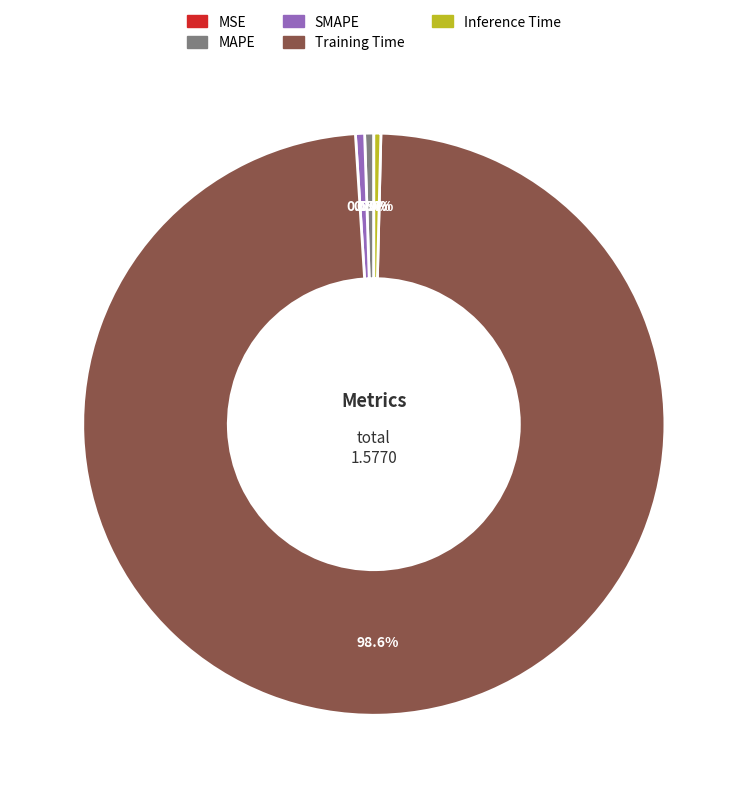

What portion of the pie excludes MAPE?

99.5%